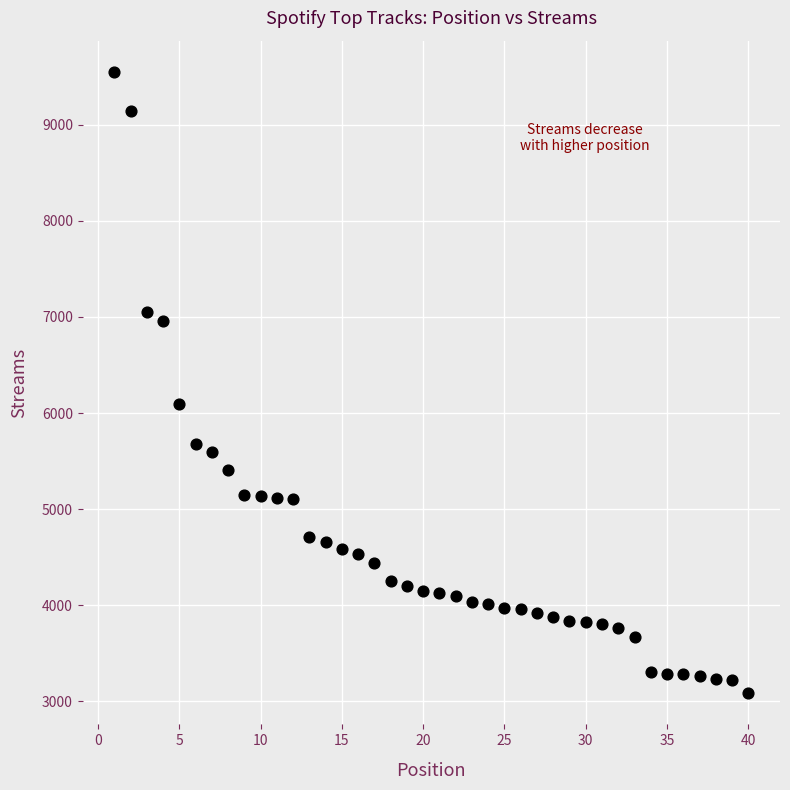

What Y value in the scatter plot is closest to 6317?

6095